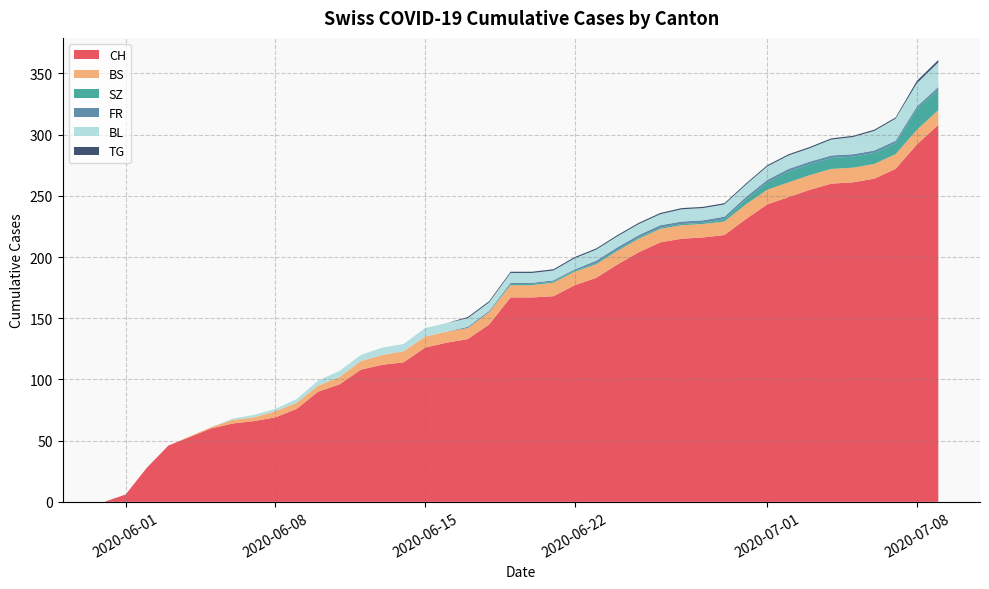

The value of CH at 2020-07-08 is 292. True or false?

True